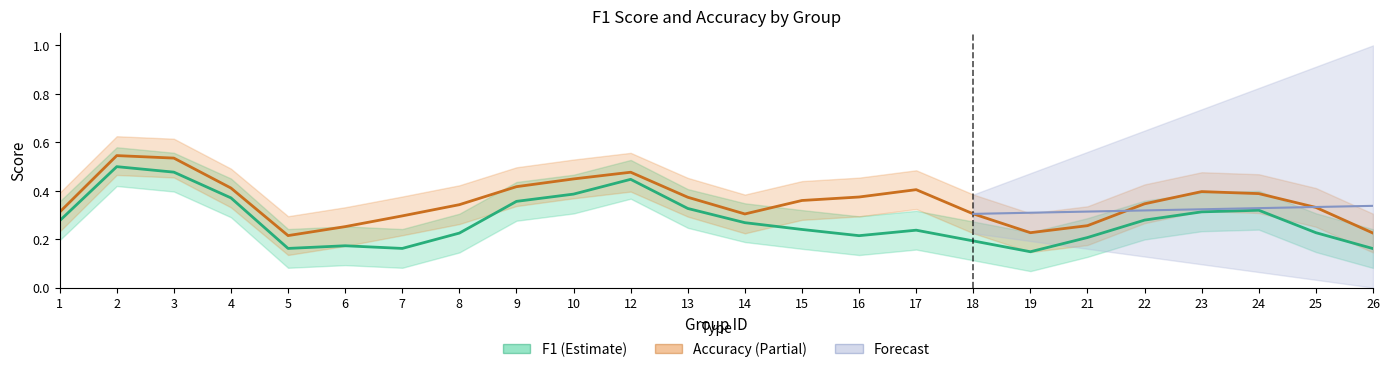

What is the value of the f1 point at the 4th from the left?

0.4